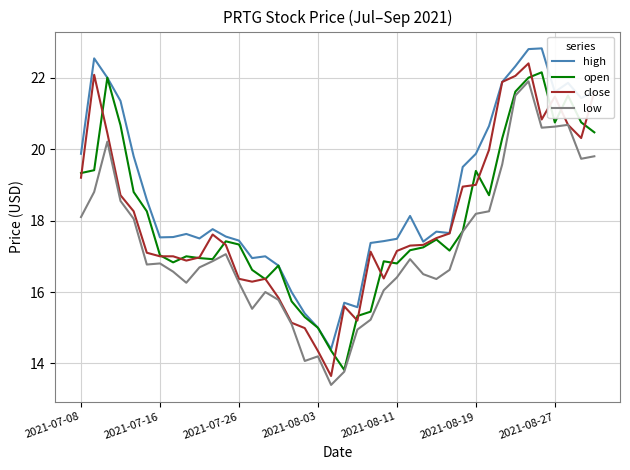

In high, how many points are higher than both neighbors (excluding endpoints)?

9